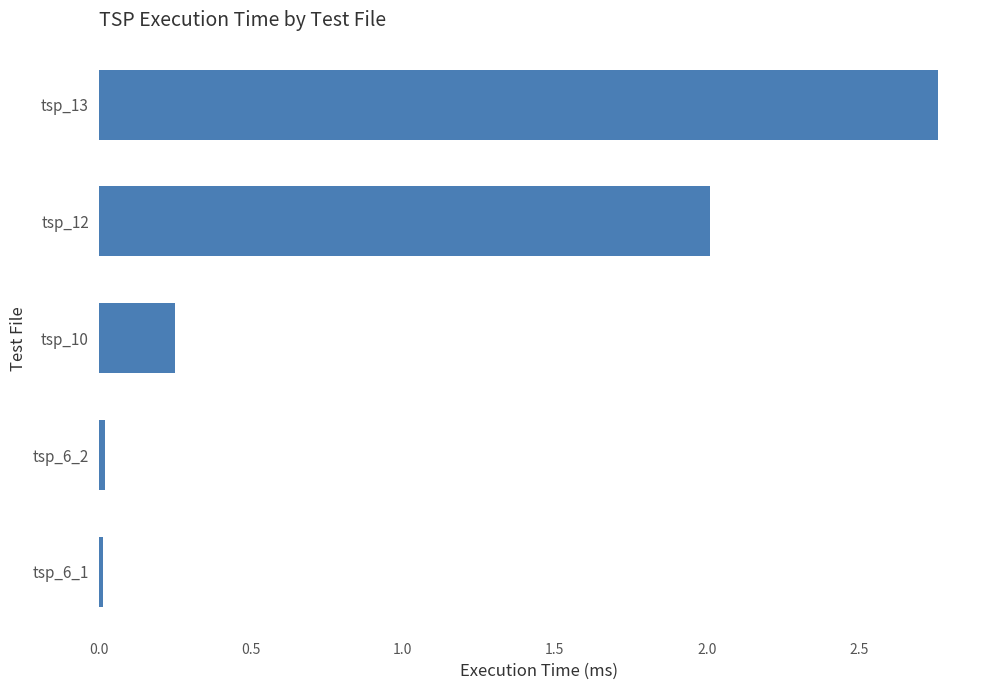

At which label is the value closest to 1?

tsp_10